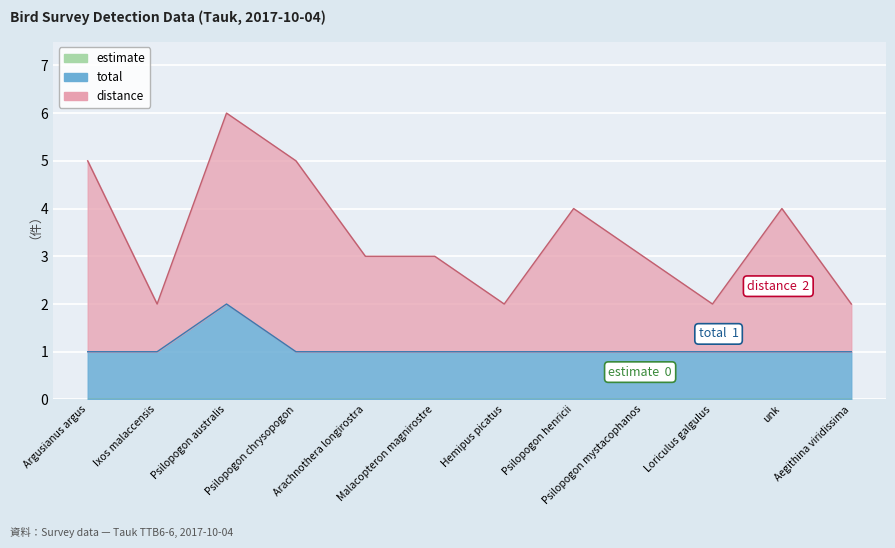

Count the distance values in the range 2 to 5.

11